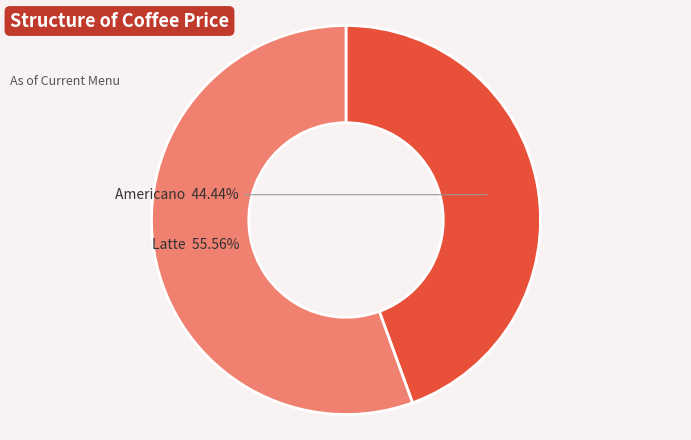

How many segments does this pie chart have?

2